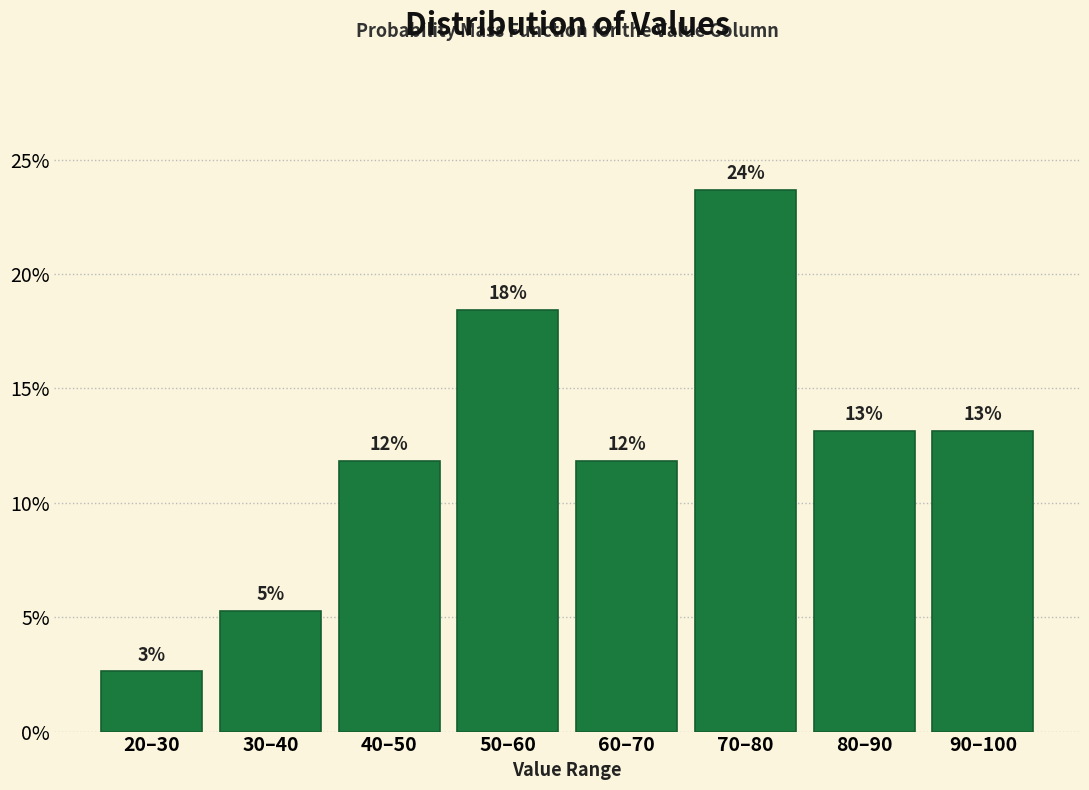

Does the chart contain any negative values?

No